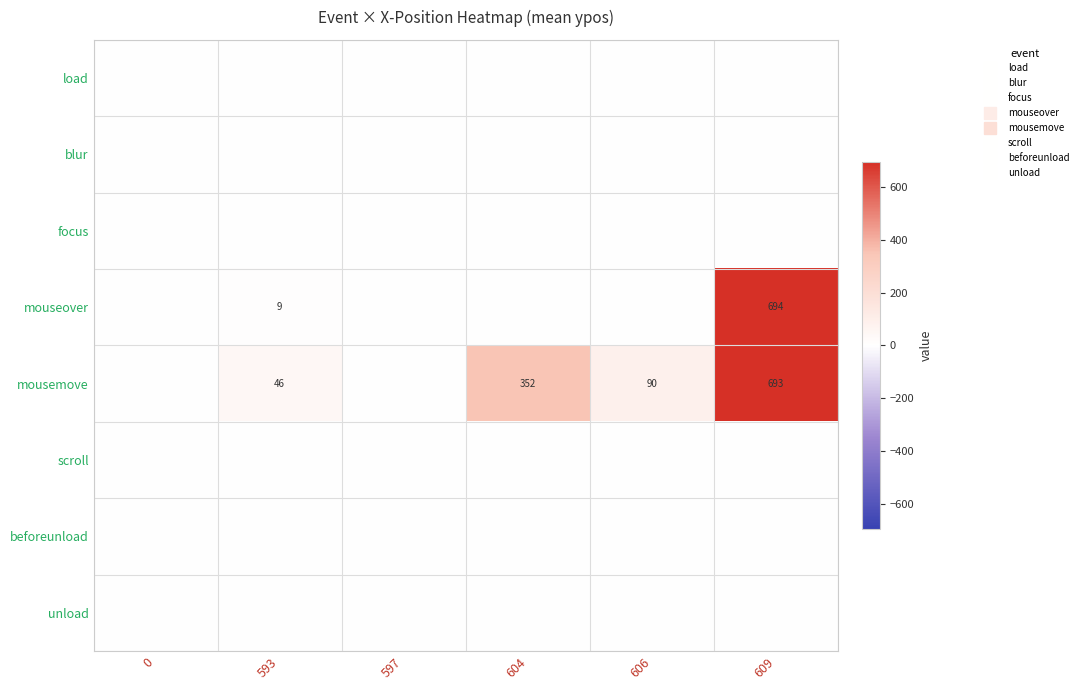

Rank the series at 609 from highest to lowest value.

mouseover, mousemove, load, blur, focus, scroll, beforeunload, unload